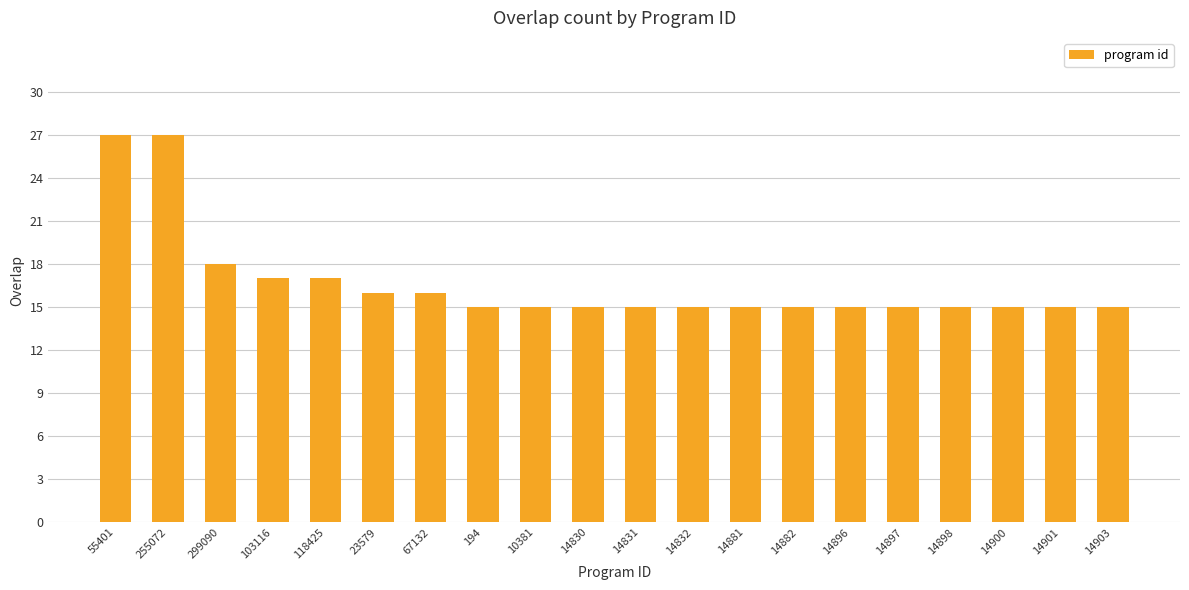

Count the number of data series in this chart.

1